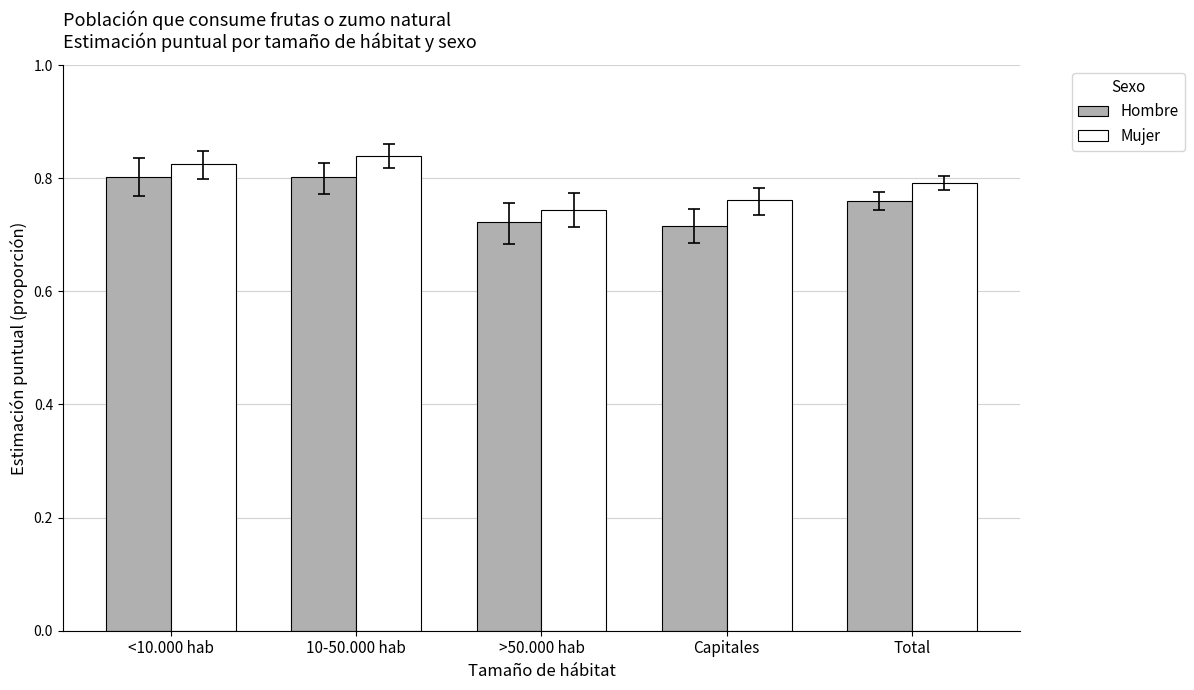

What is the difference between the maximum and second lowest values in the Hombre series?

0.1